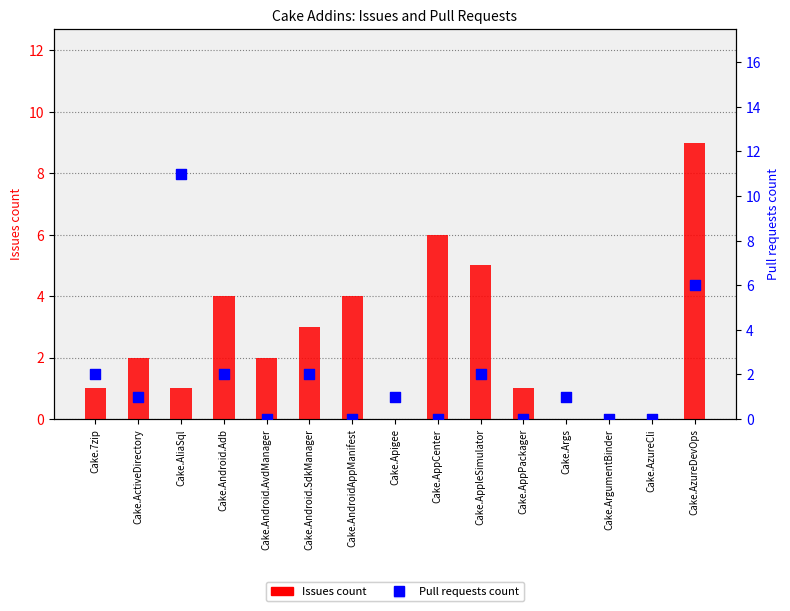

Which series has the widest spread of Y values?

Pull requests count